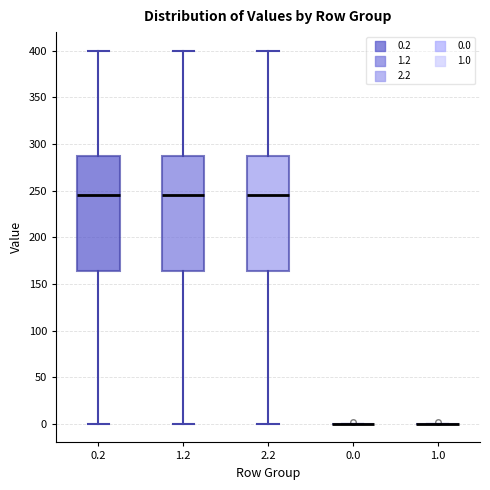

Where is the upper edge of the box at x = 1.2 on the y-axis? The values are not printed on the chart, so give them approximately, as read against the axis.

285